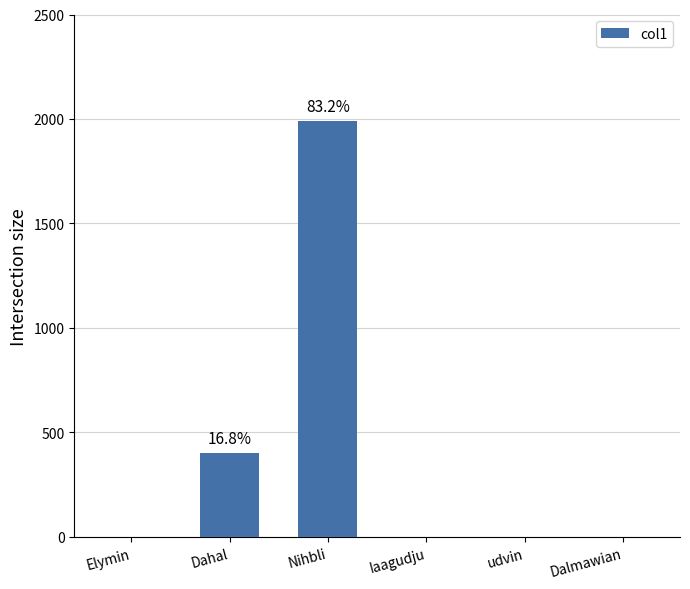

What is the change in value from Nihbli to Dalmawian?

-1988.0